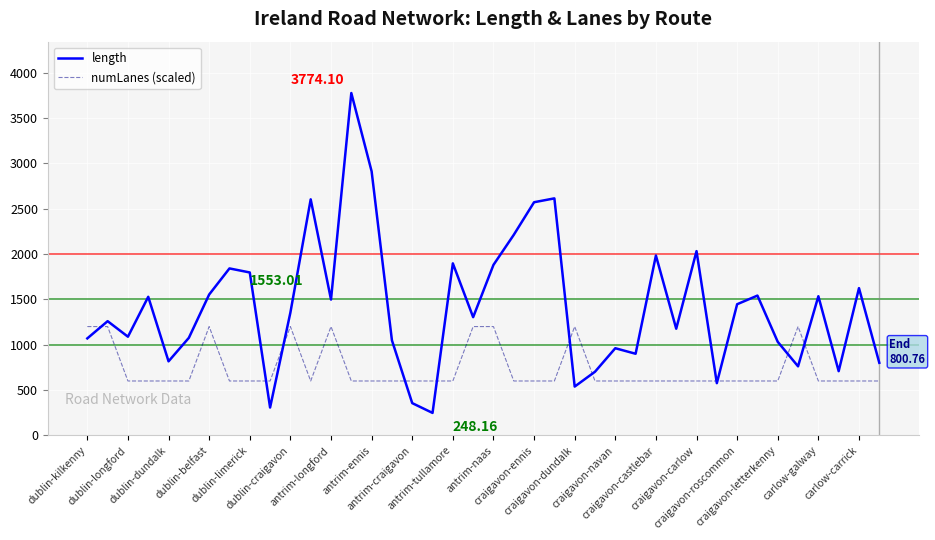

Rank the series by their average value, from highest to lowest.

length, numLanes (scaled)